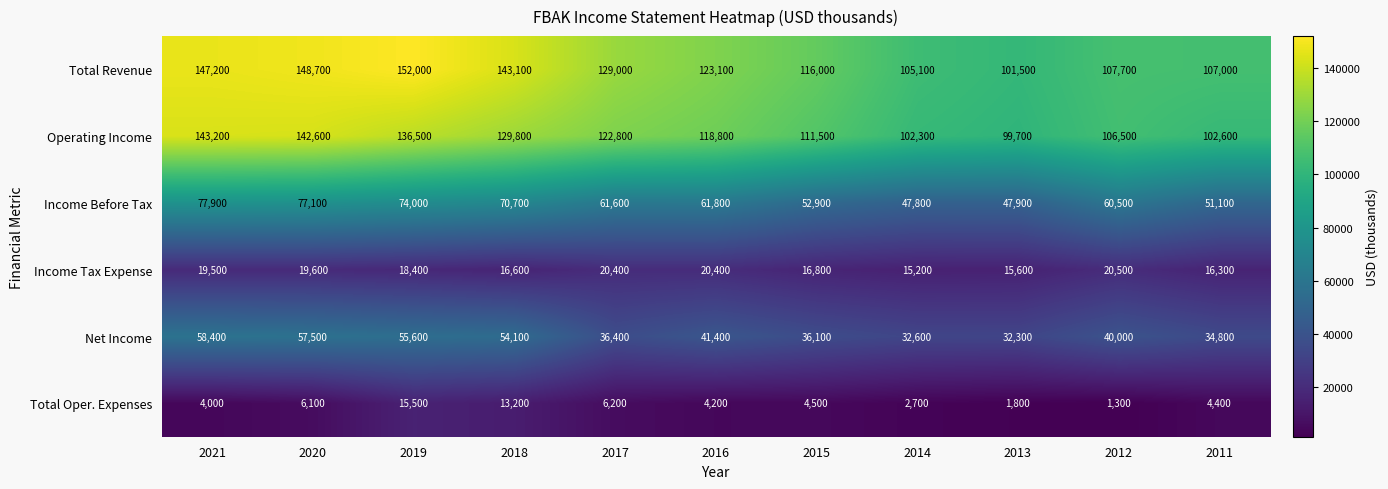

What is the greatest value displayed?

152000